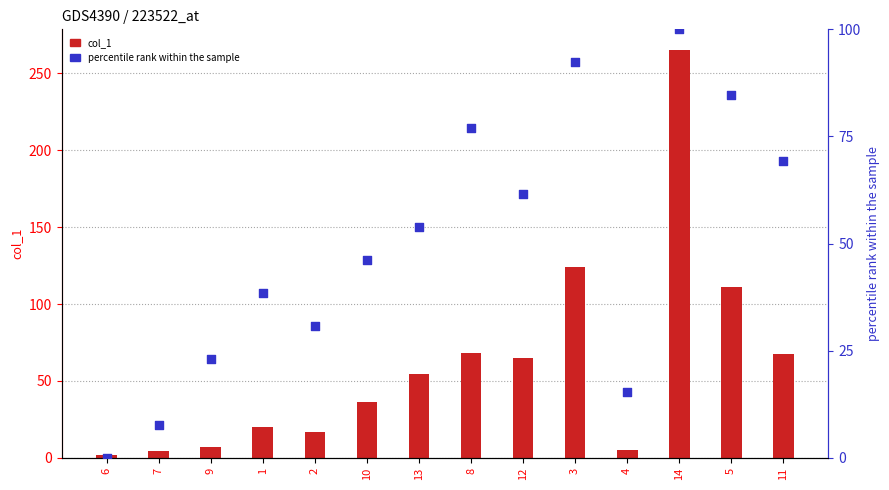

Which series contains the lowest Y value?

percentile rank within the sample